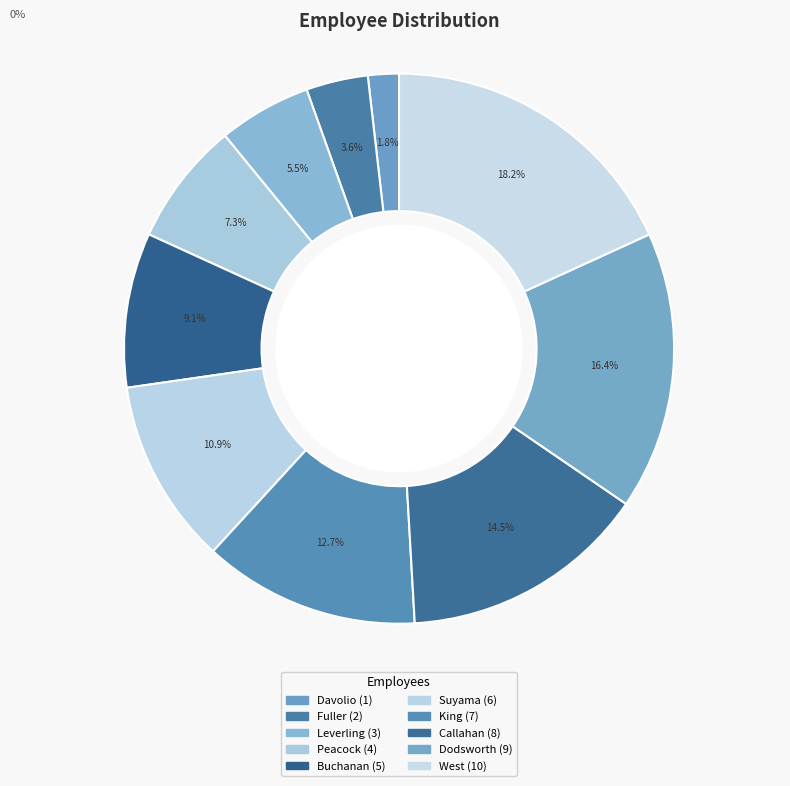

Which slice is the smallest?

Davolio